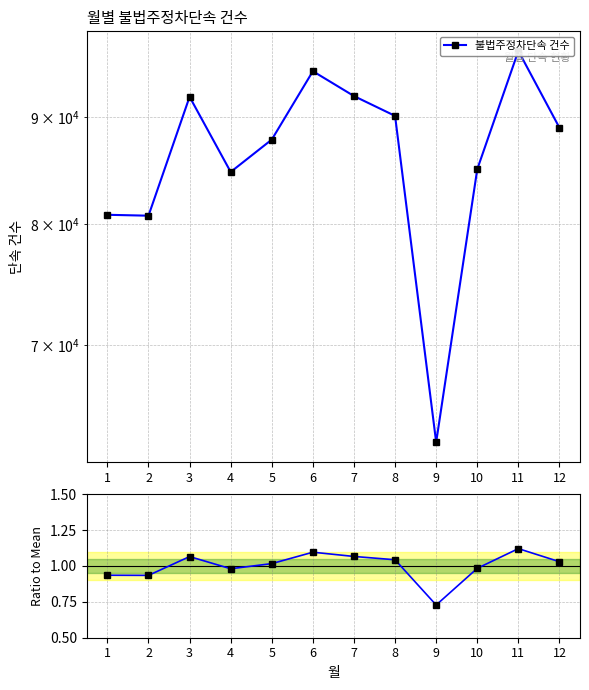

At how many categories does at least one series exceed 1392?

12